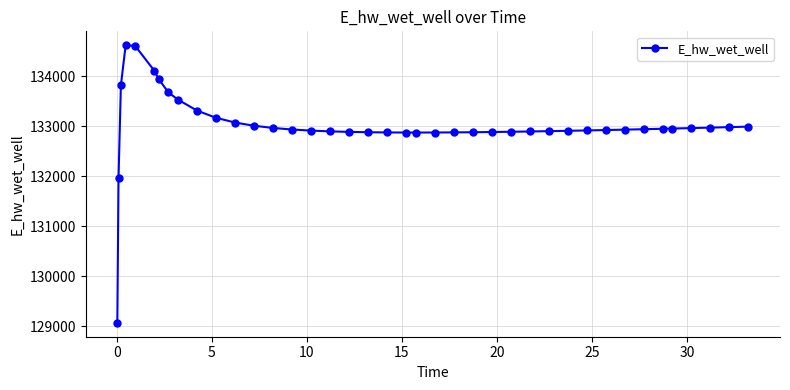

What is the difference between the maximum and minimum values?

5556.2